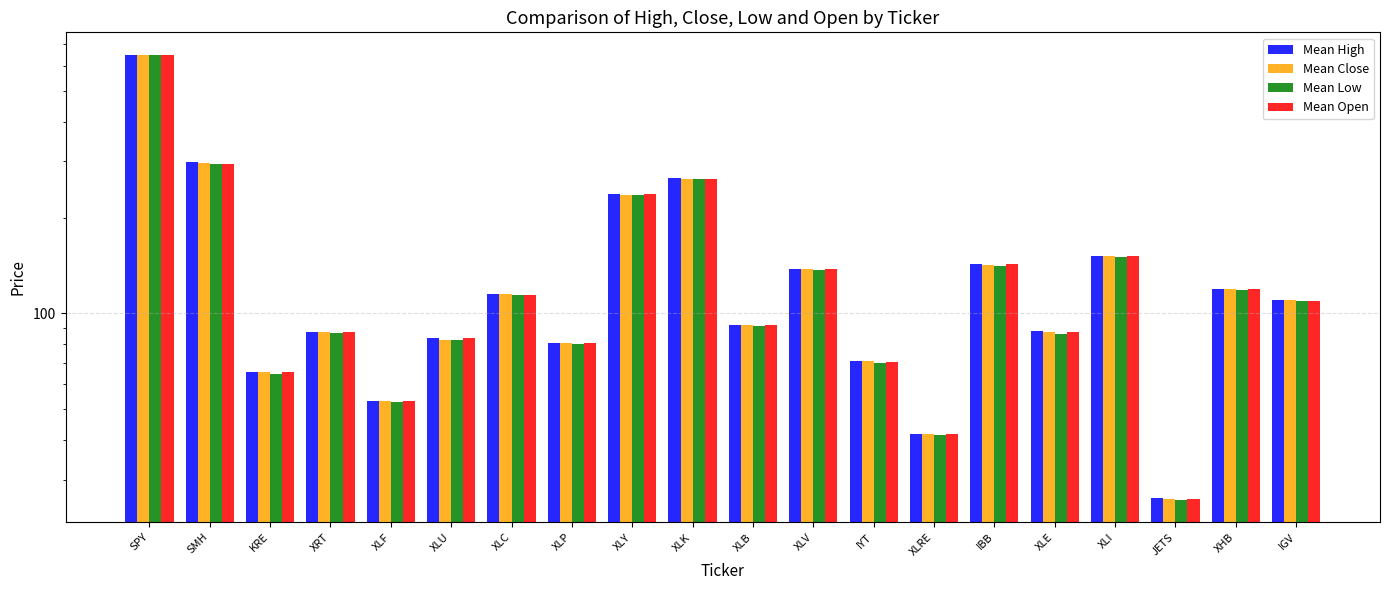

How many values in the Mean High series exceed 110?

10